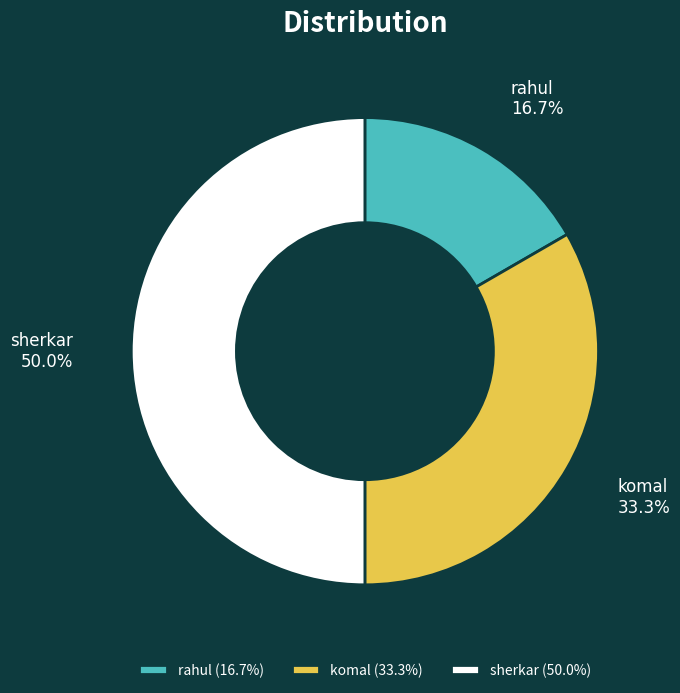

To the nearest percent, what percentage of the pie is sherkar?

50%